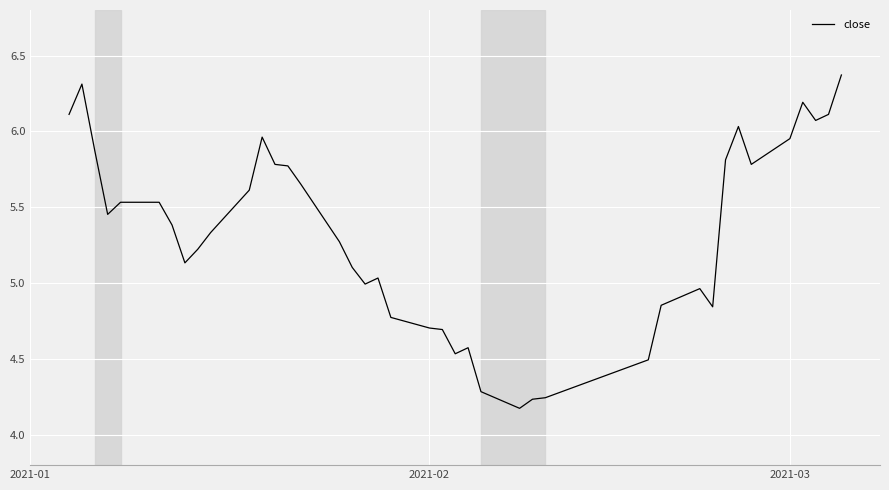

What is the maximum value shown in the chart?

6.4